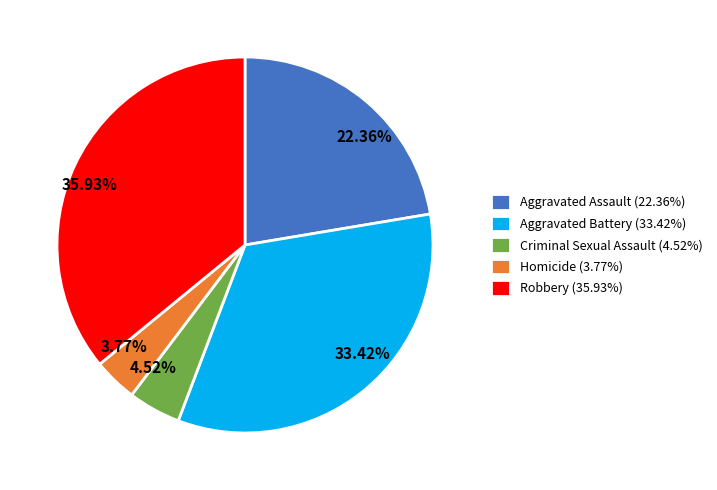

To the nearest percent, what portion does Aggravated Assault represent?

22%